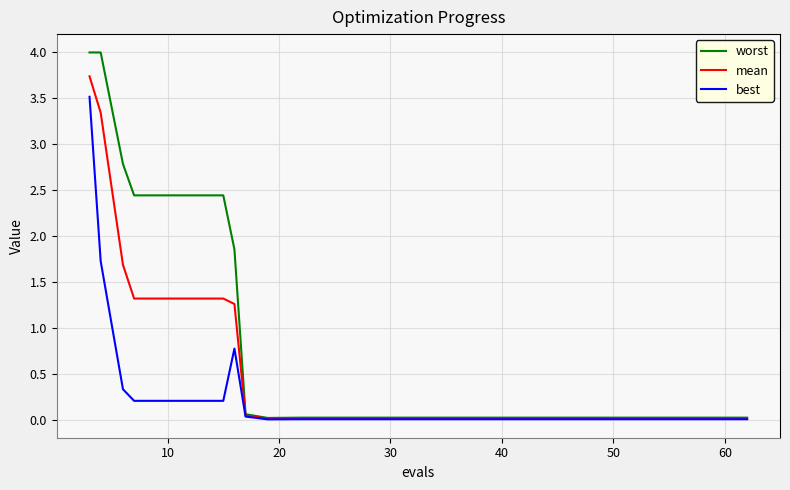

Which series has the largest total across all categories?

worst